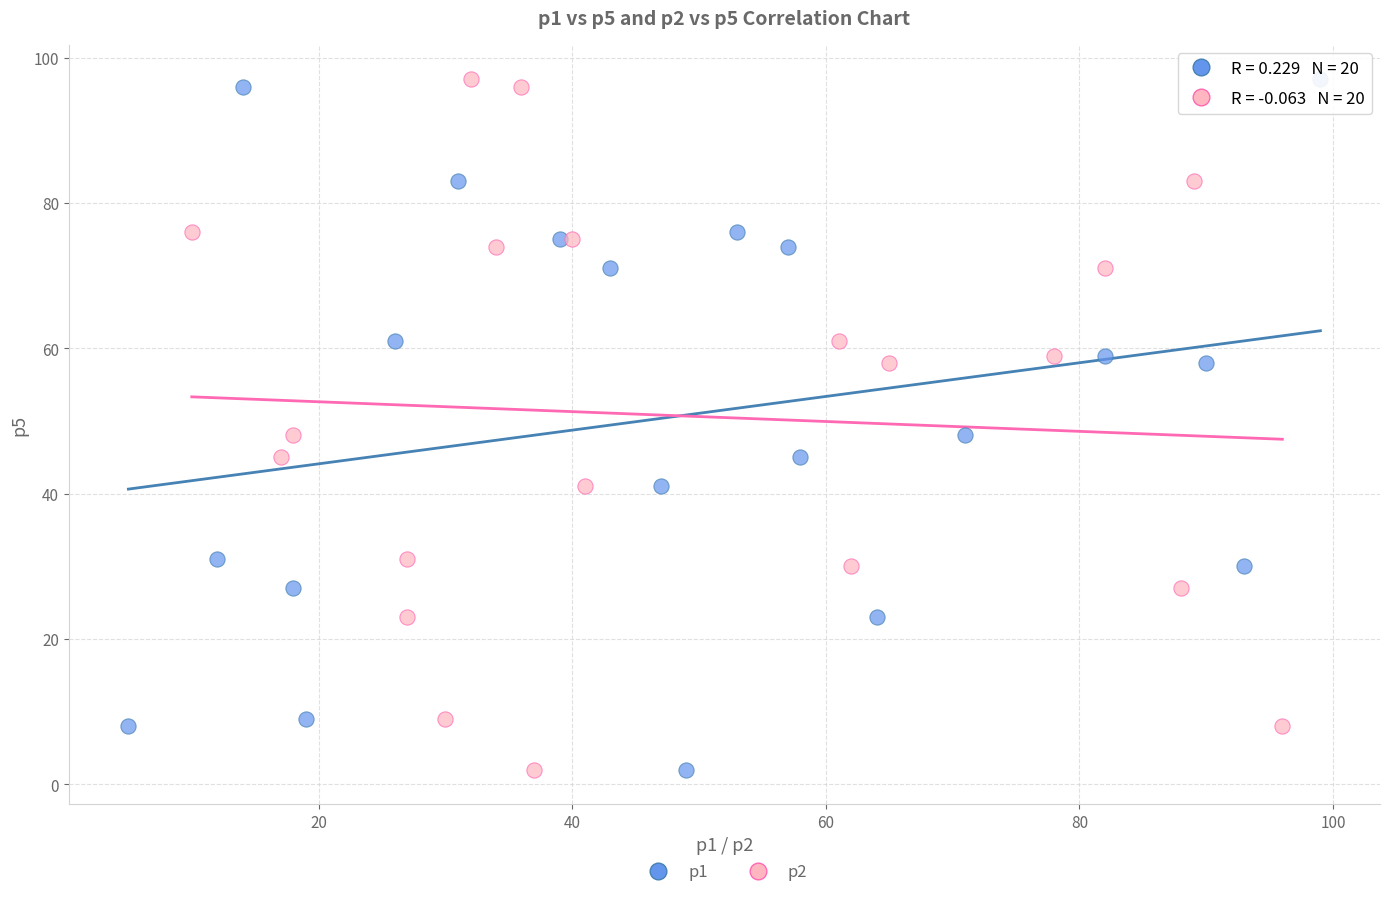

What are all the series names shown in the legend?

p1, p2